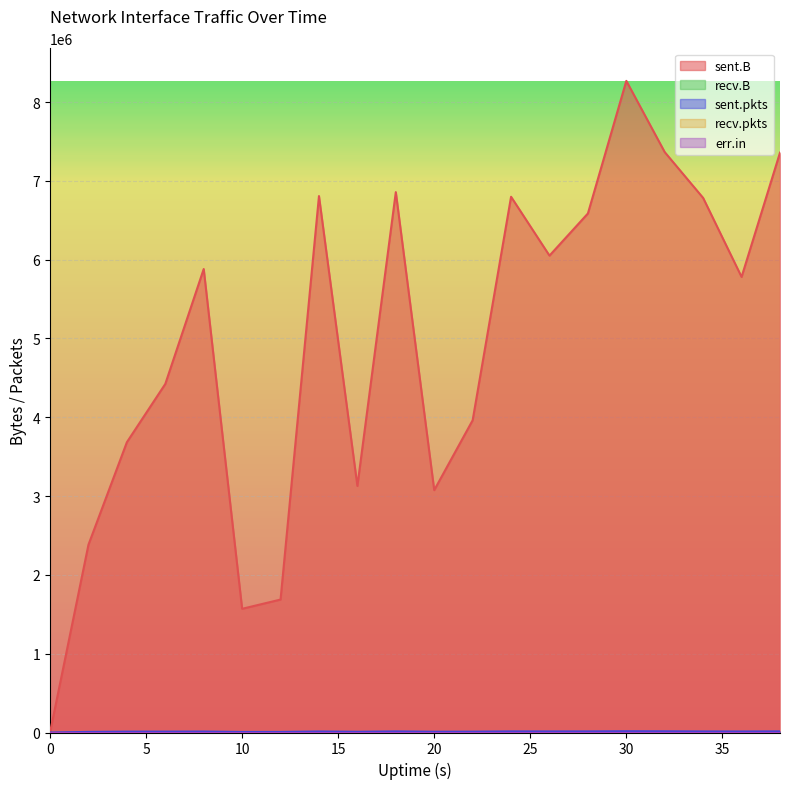

Which label corresponds to the largest value in the chart?

30